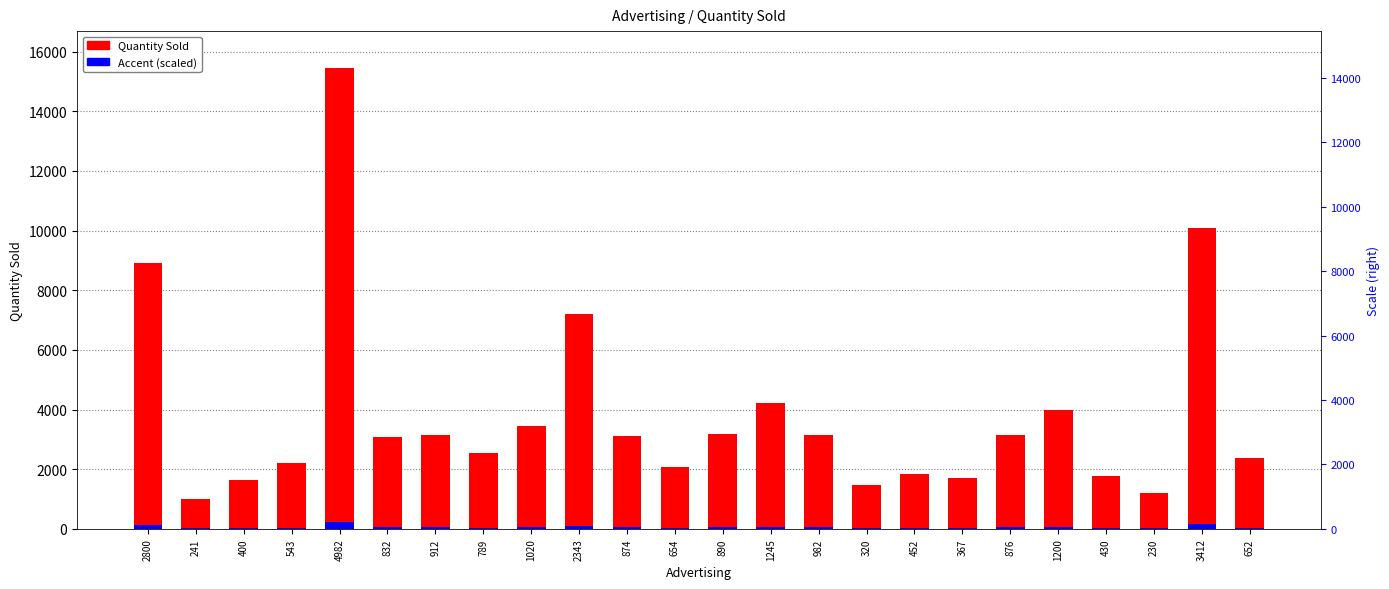

What is the total value across all series at 4982?

15684.8